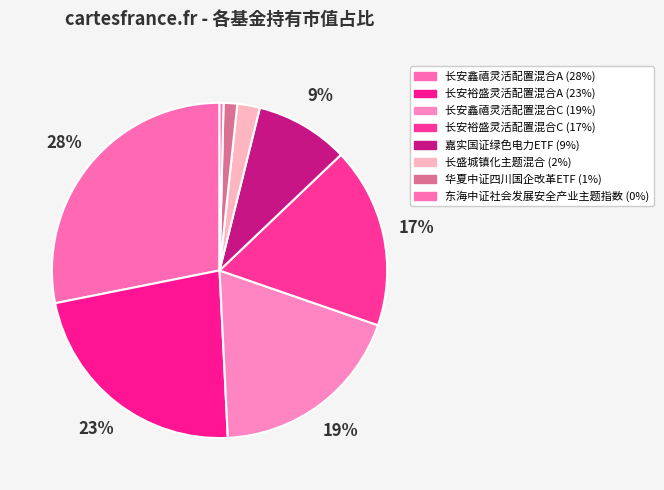

How many segments does this pie chart have?

8